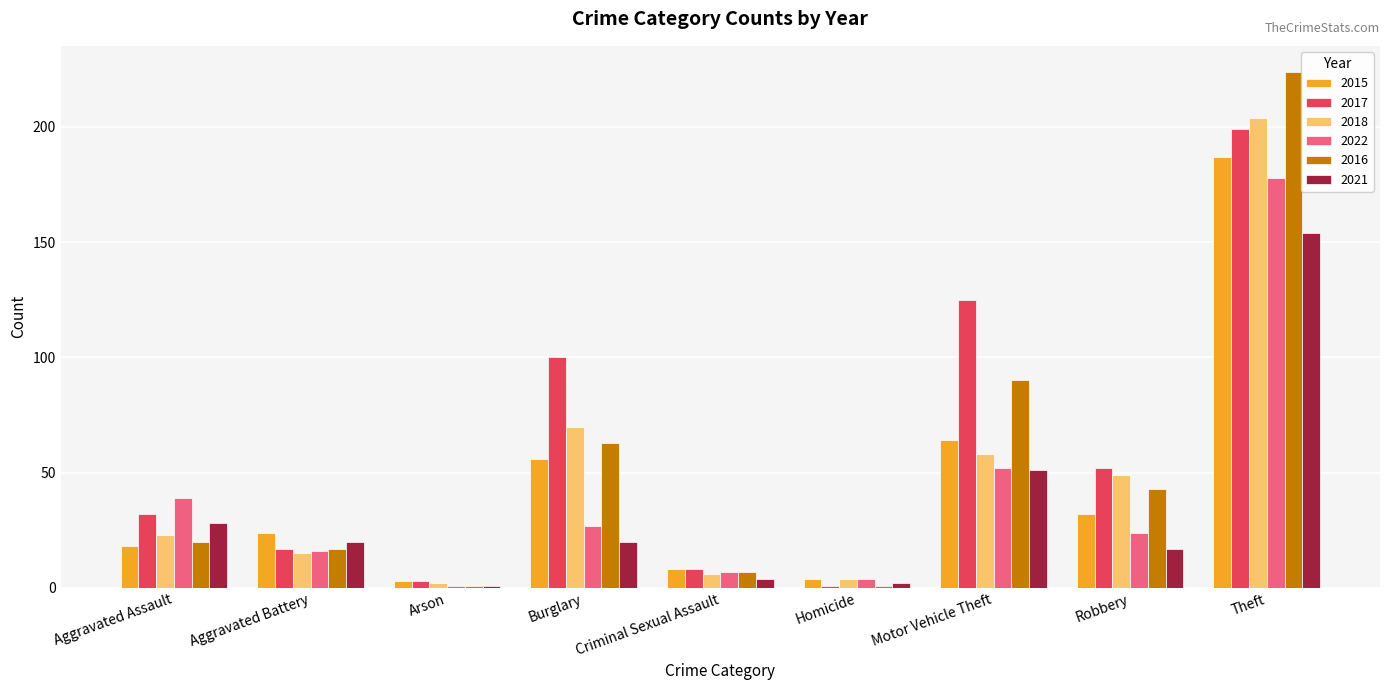

List the series in order of their peak value, lowest first.

2021, 2022, 2015, 2017, 2018, 2016